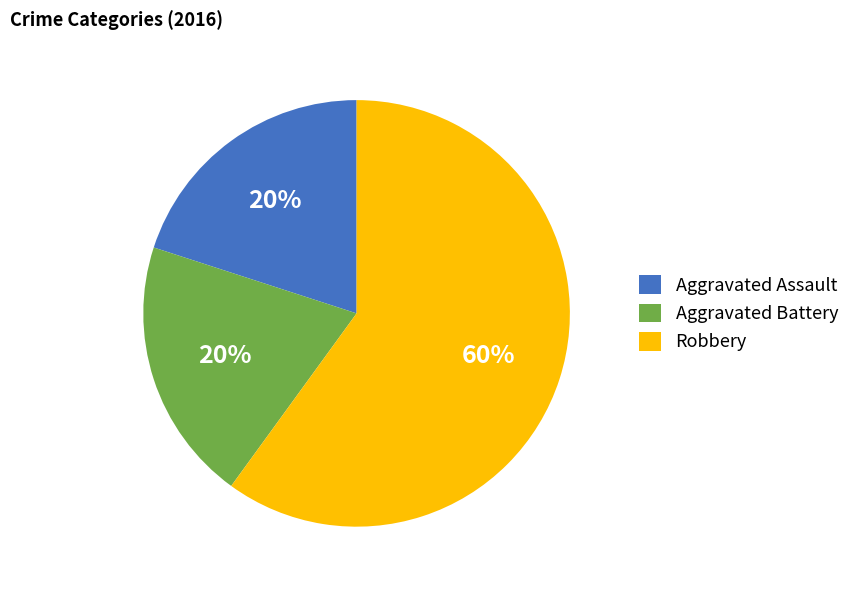

What is the ratio of the value at Robbery to the value at Aggravated Battery?

3.0